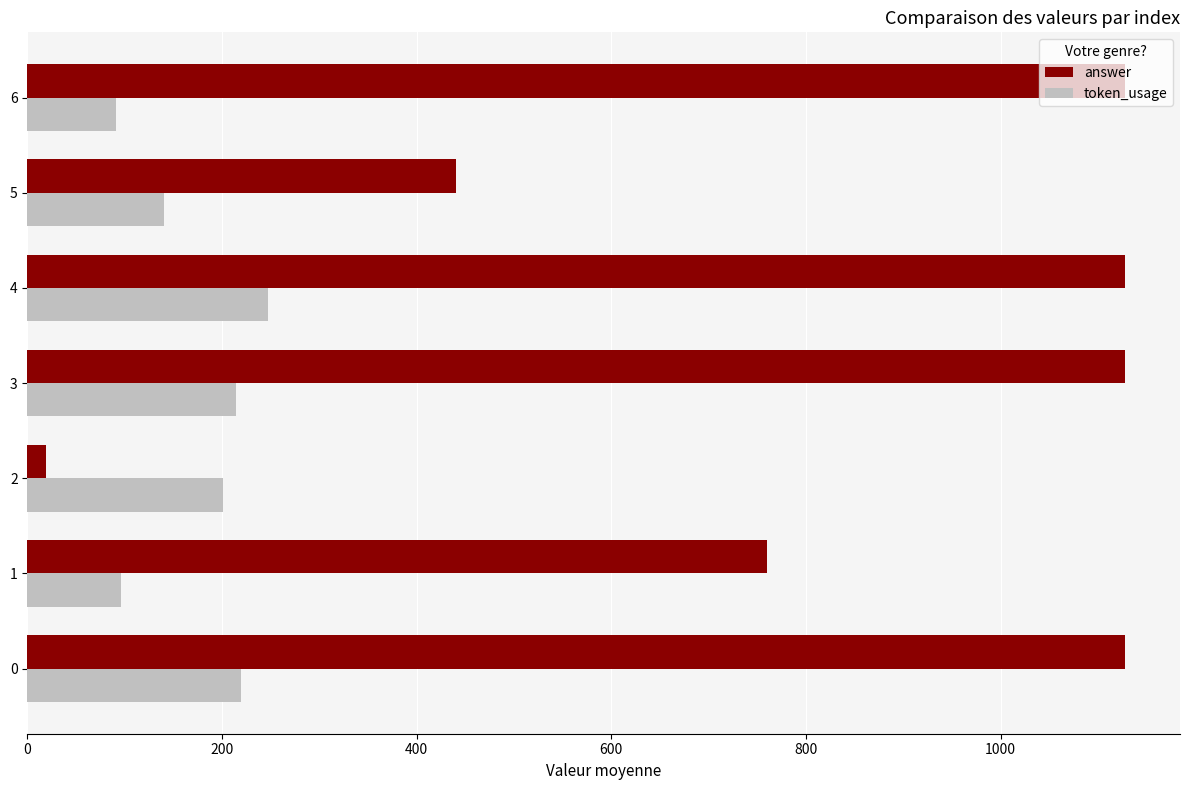

Rank the series by their average value, from lowest to highest.

token_usage, answer